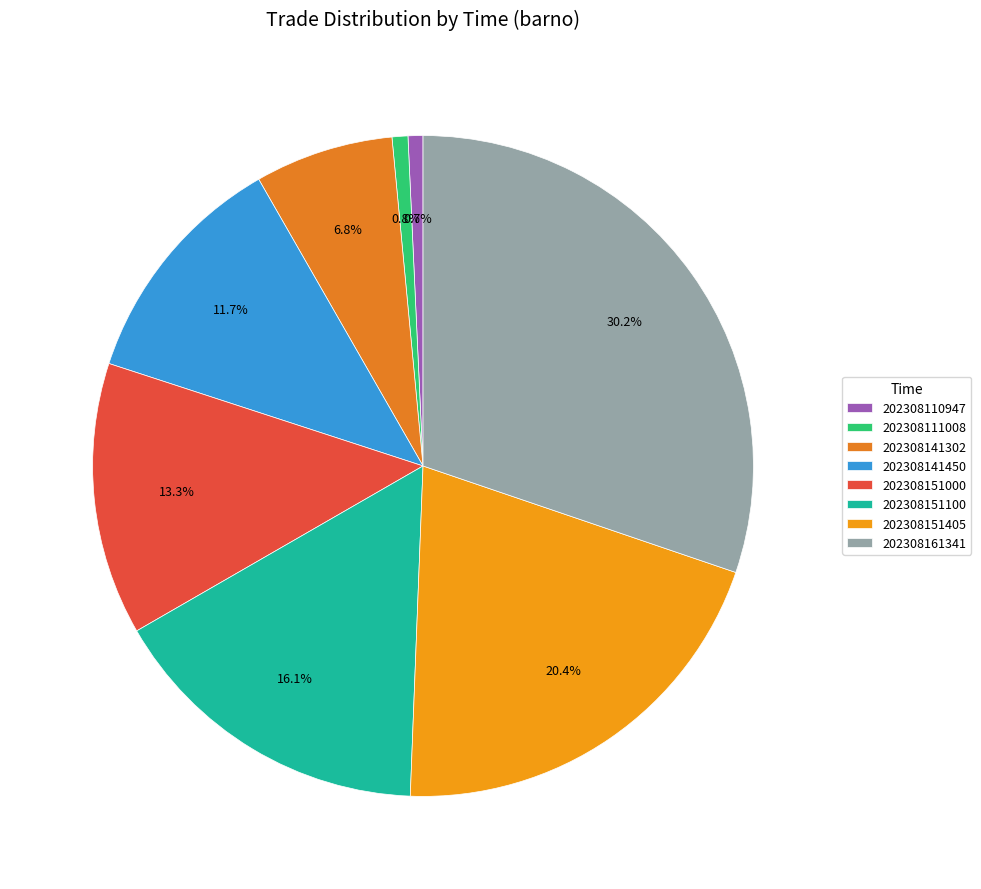

Is there a majority slice in this chart?

No